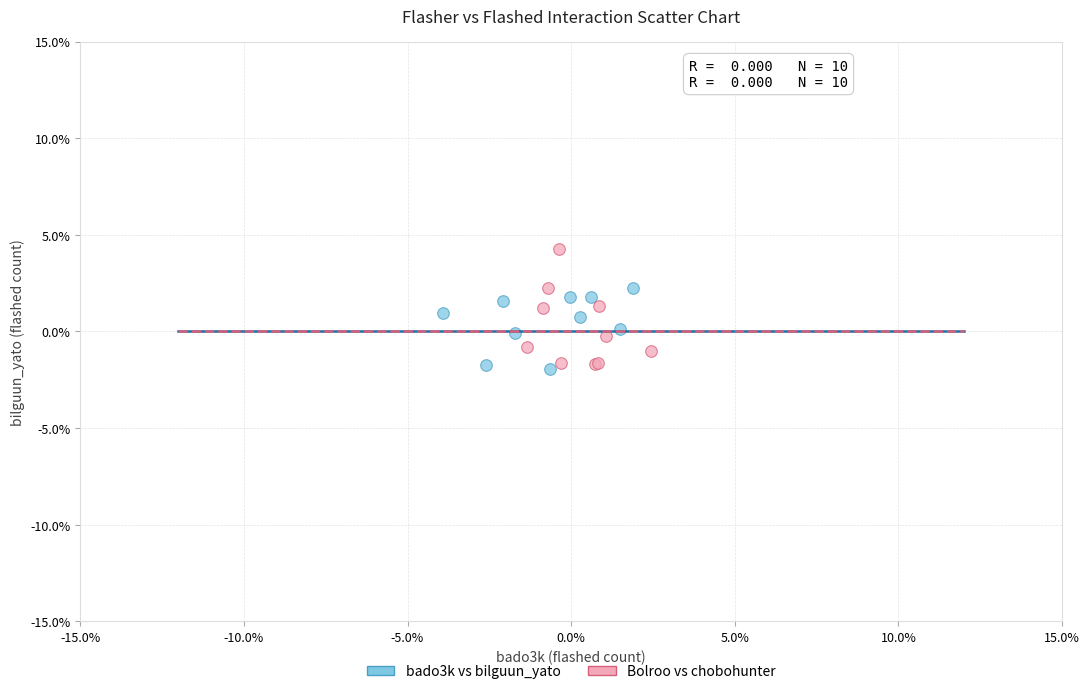

Which series has the widest spread of Y values?

Bolroo vs chobohunter